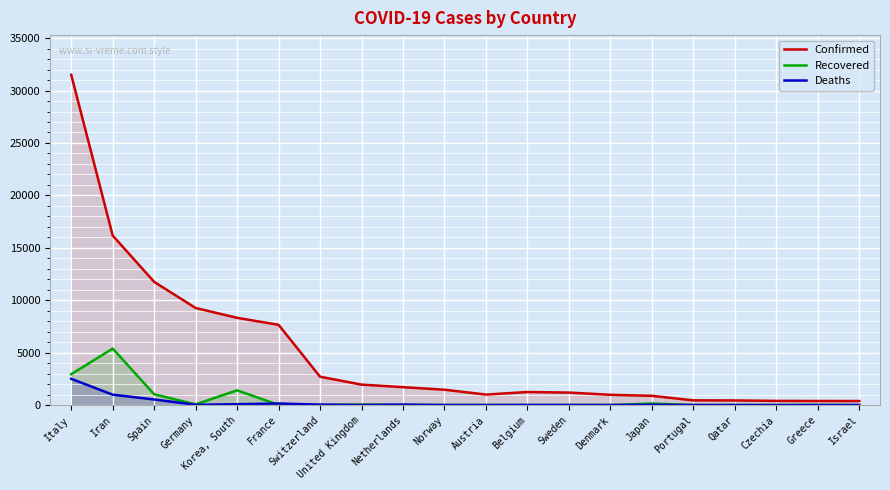

At which category is the sum across all series the highest?

Italy